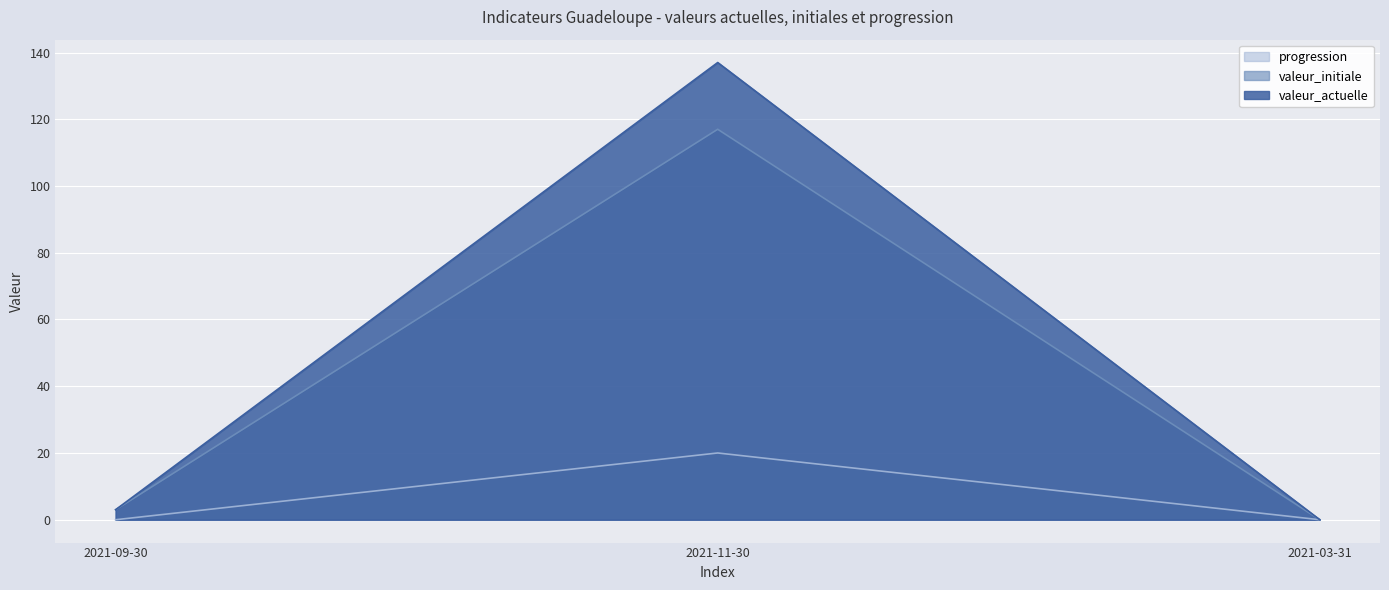

What is the maximum value shown in the chart?

137